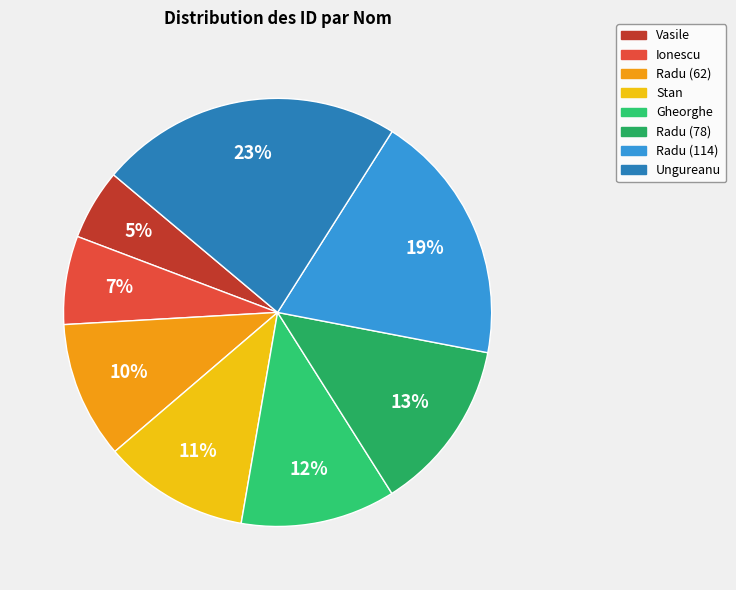

How many slices are in this pie chart?

8